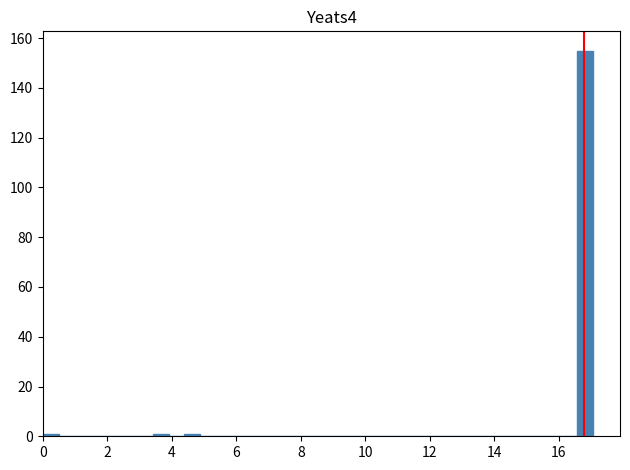

Read against the x-axis, roughly where is the centre of the tallest bar?

16.8